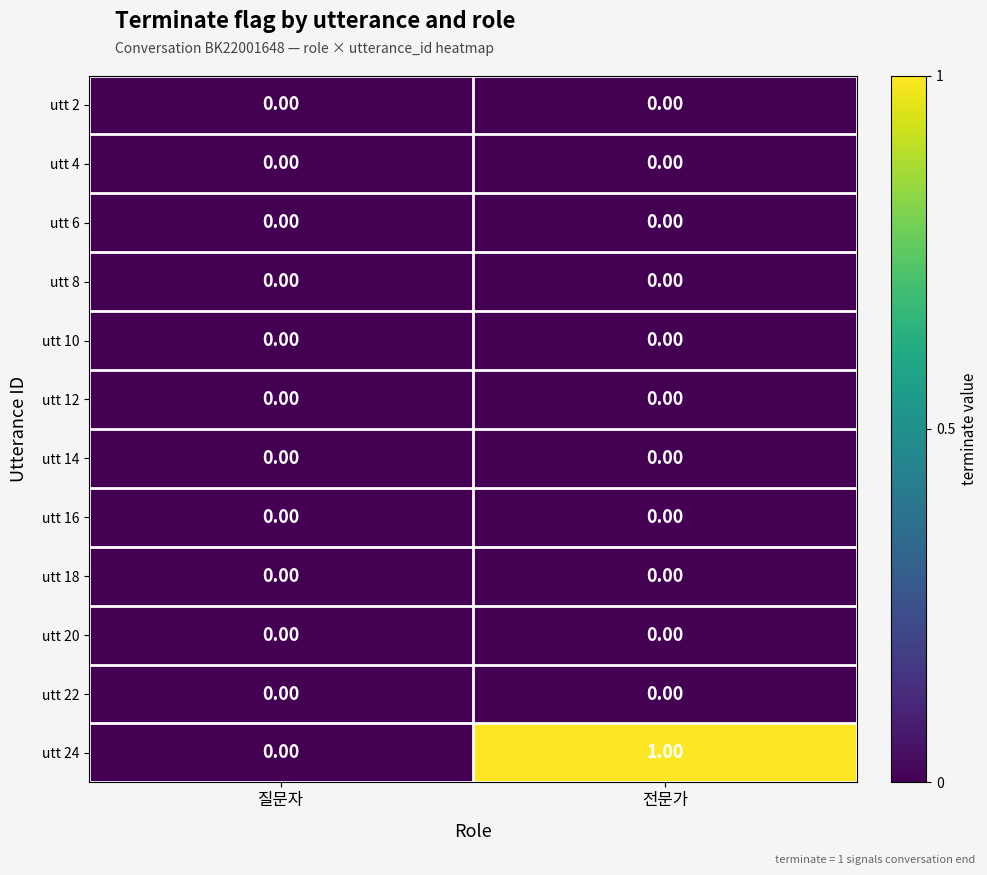

Which category has the highest value across all series?

전문가